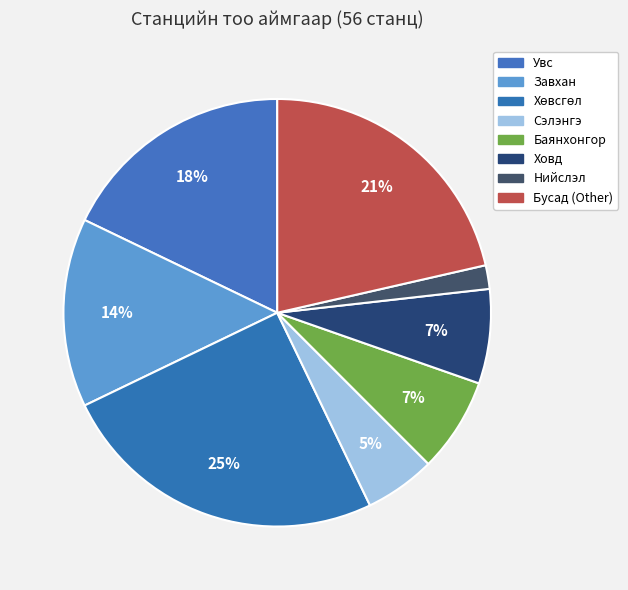

Which slice is the smallest?

Нийслэл